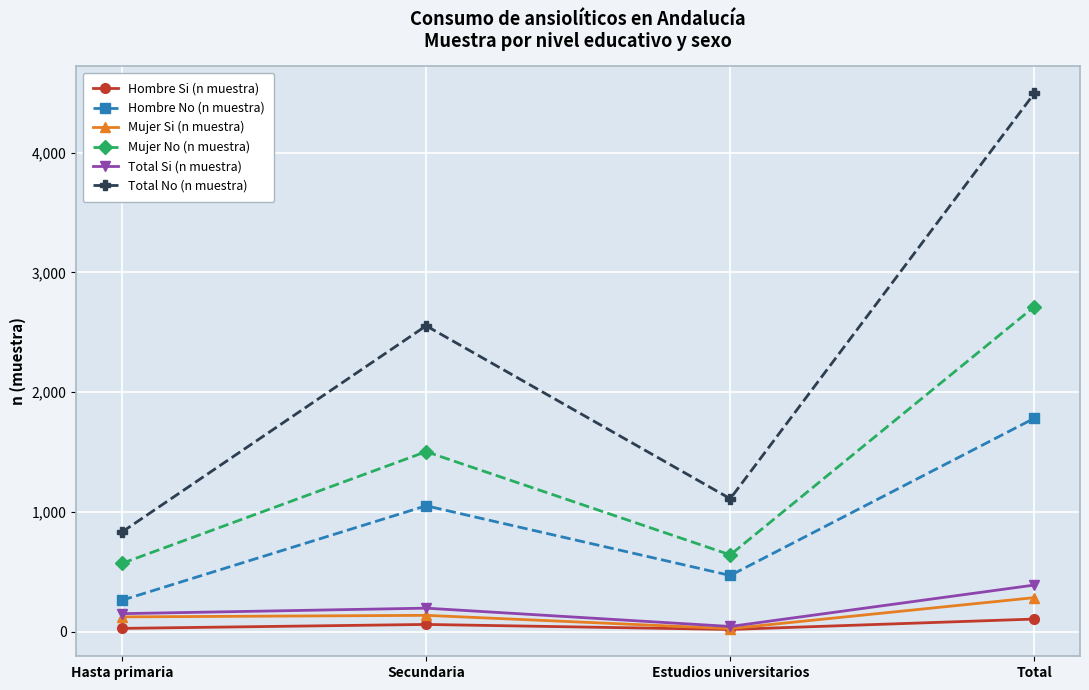

At which label does Total No (n muestra) reach its minimum?

Hasta primaria